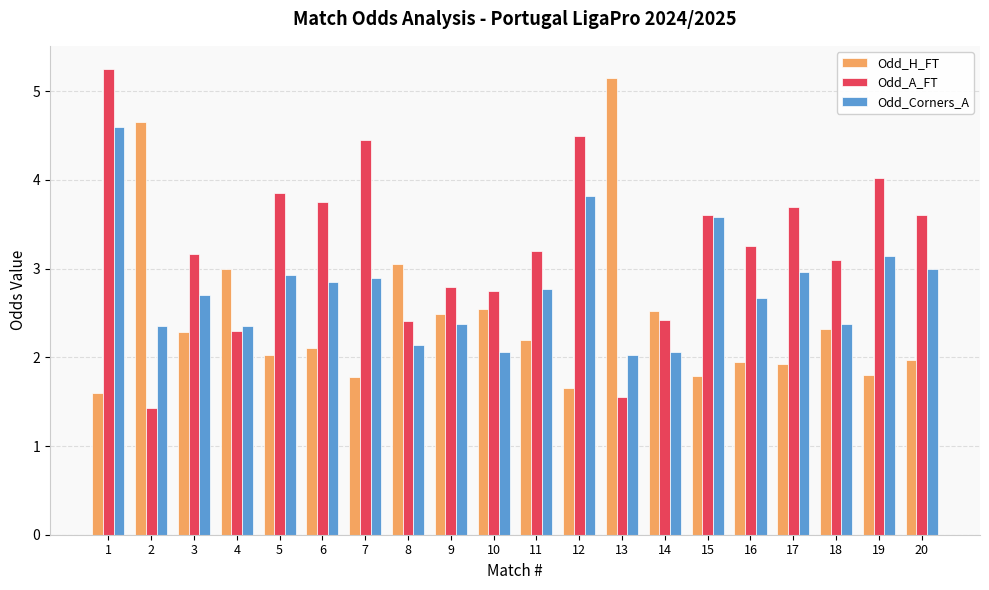

Which series has the widest spread of values?

Odd_A_FT